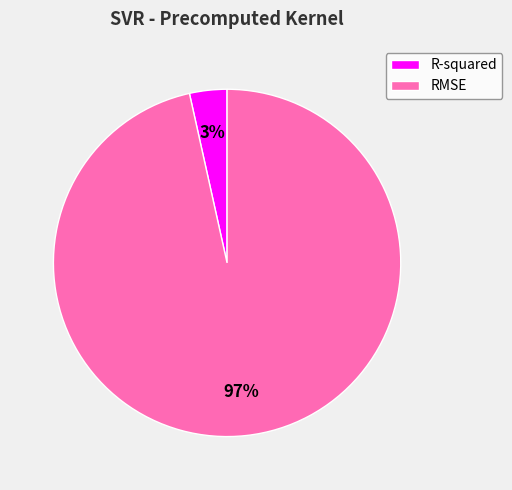

Count the number of slices in the pie.

2